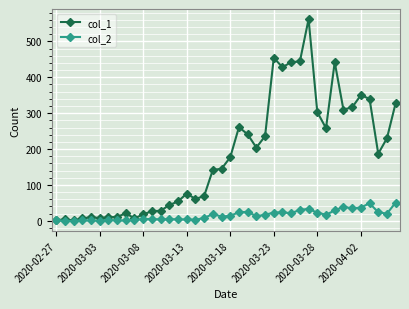

True or false: col_1 has more than 0 interior local peaks.

True